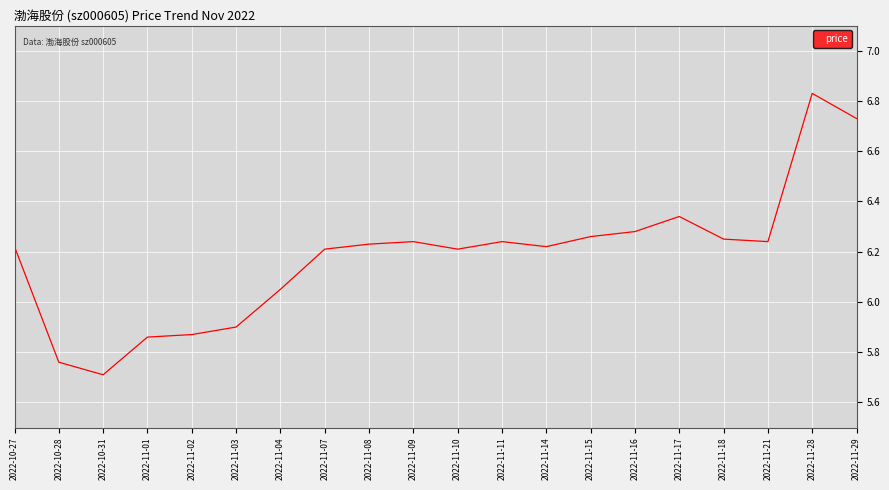

What is the change in value from 2022-11-04 to 2022-11-29?

+0.7